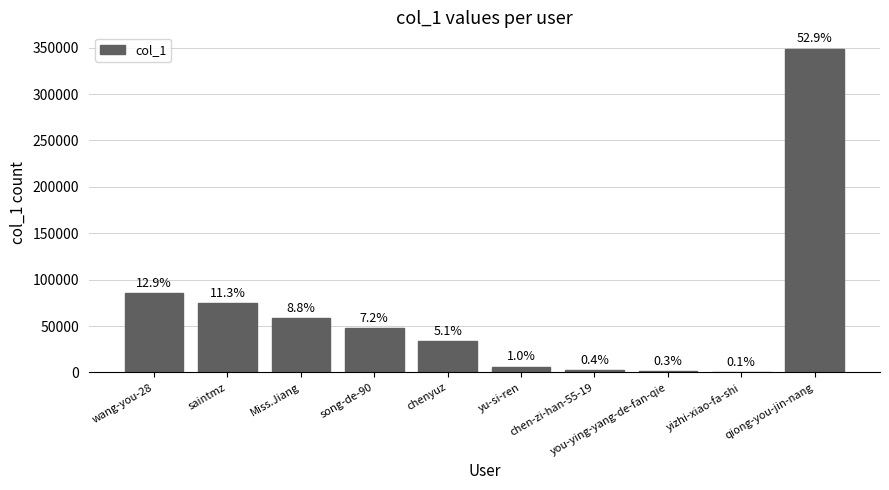

Are the bars horizontal?

No